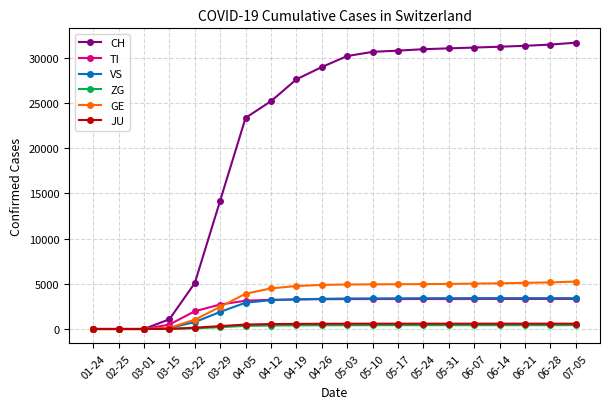

Is the value of TI at 04-19 greater than the value of CH at 05-24?

No